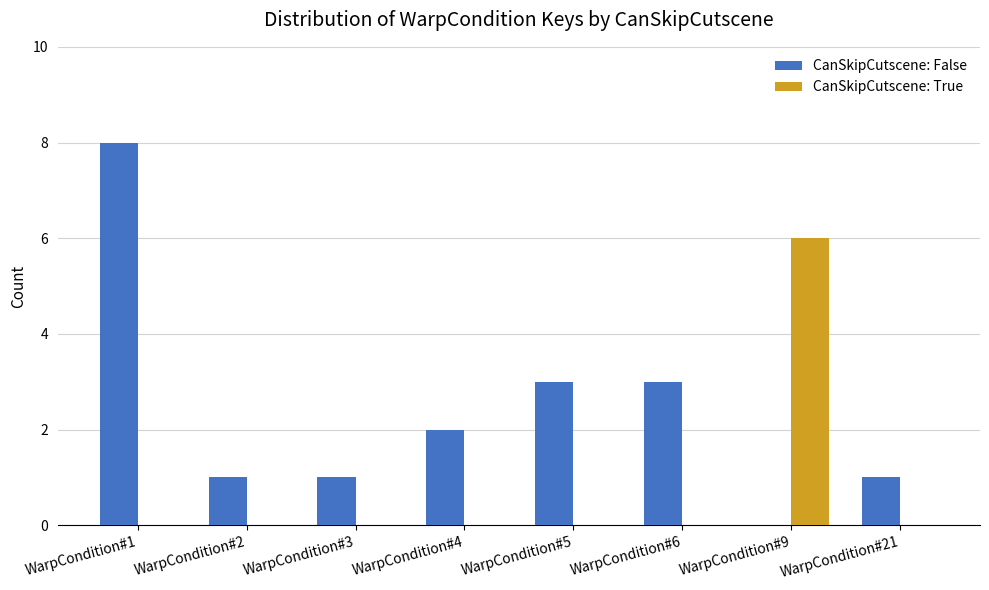

Reading left to right, what are all the values shown in this chart?

CanSkipCutscene: False: 8	1	1	2	3	3	0	1
CanSkipCutscene: True: 0	0	0	0	0	0	6	0